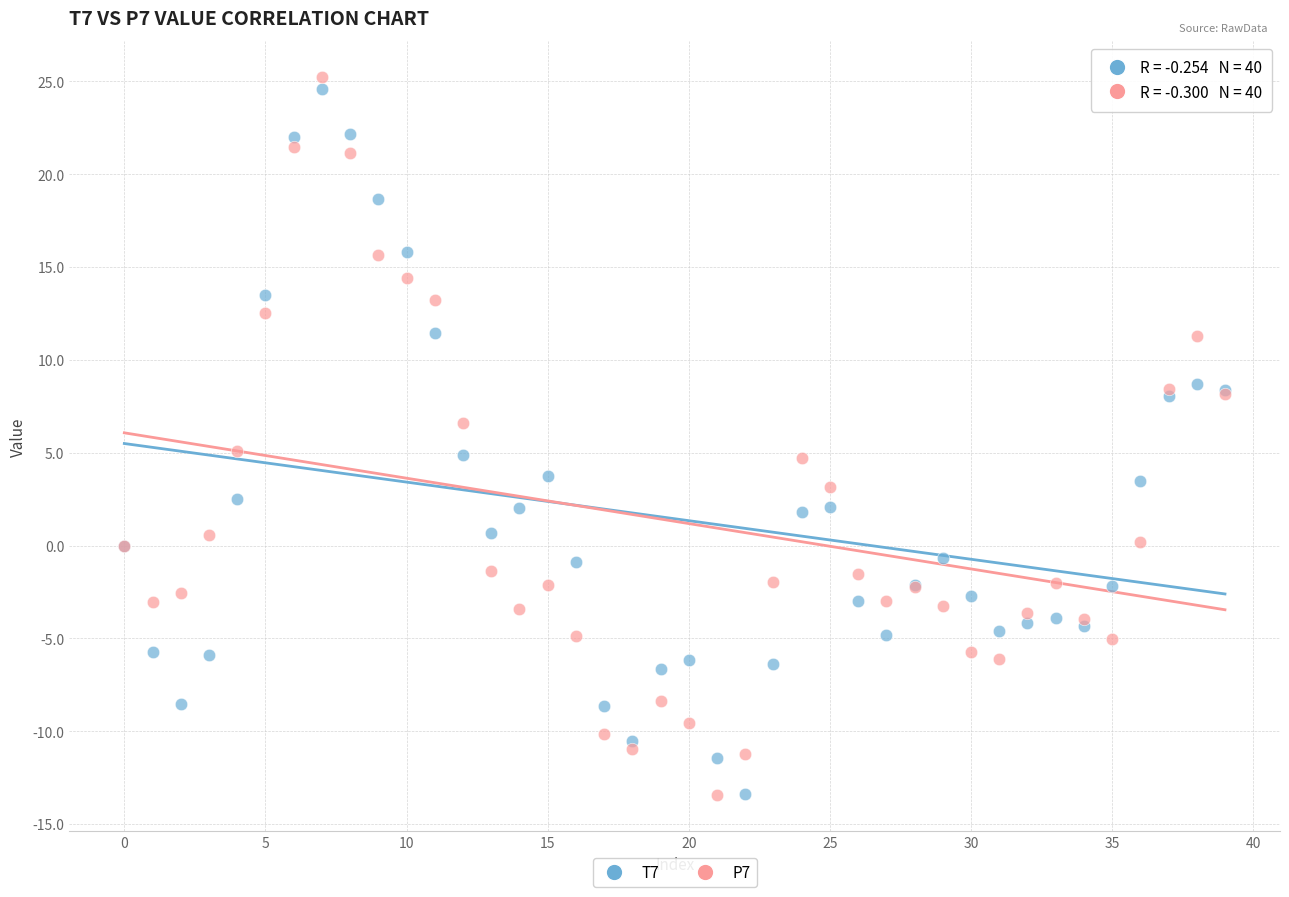

What are all the series names shown in the legend?

T7, P7